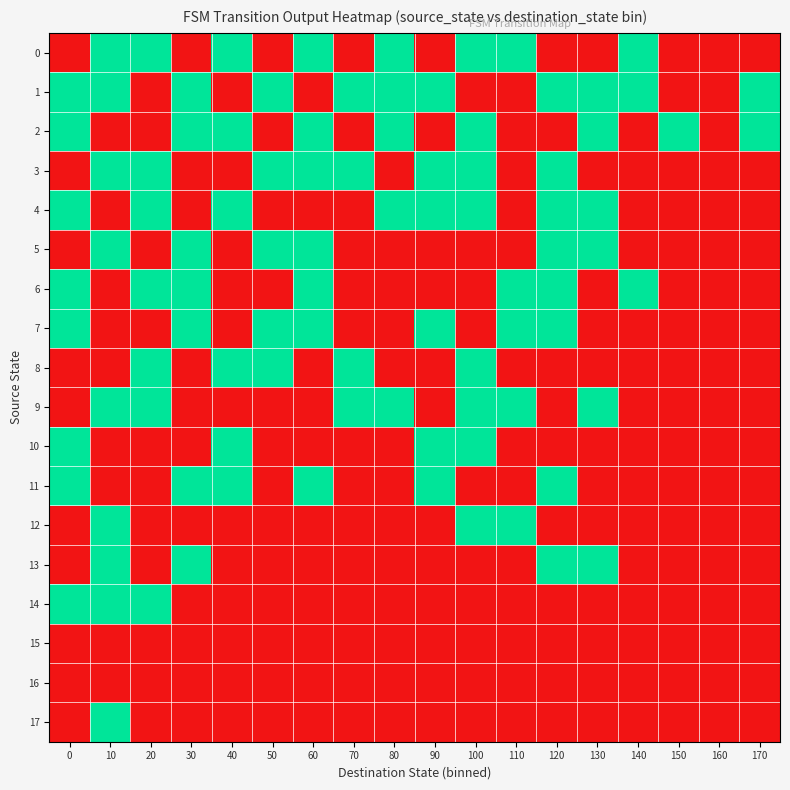

At which category is the sum across all series the highest?

10